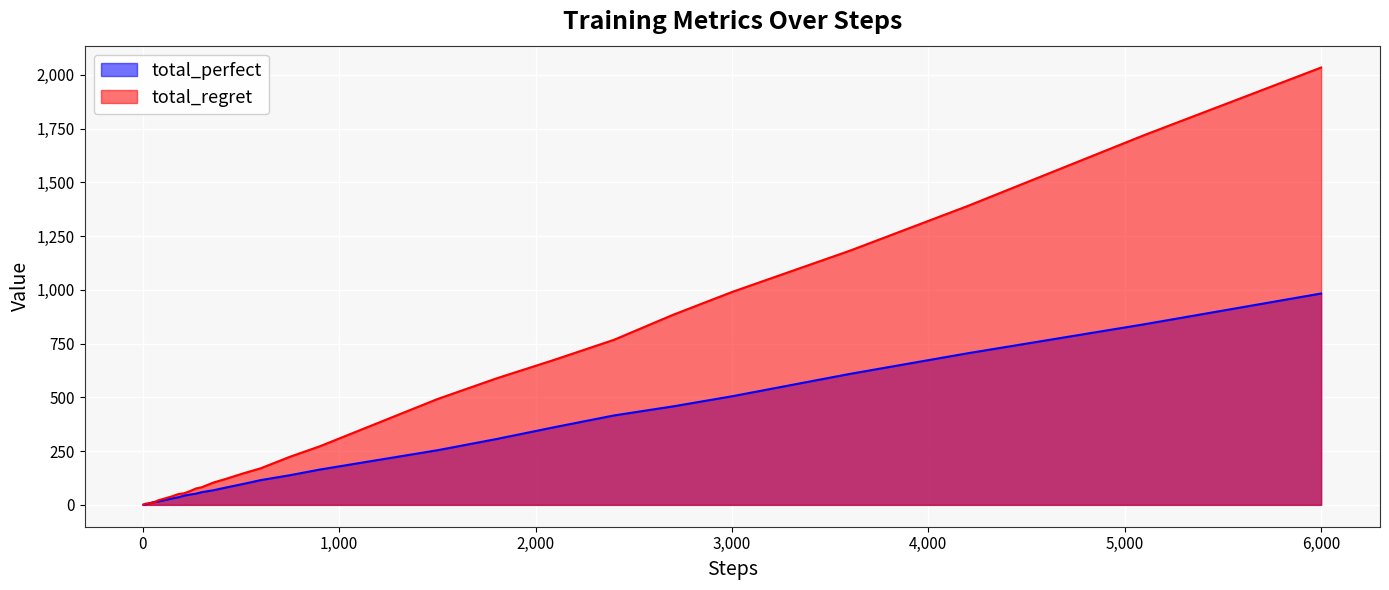

At which category is the sum across all series the highest?

6,000